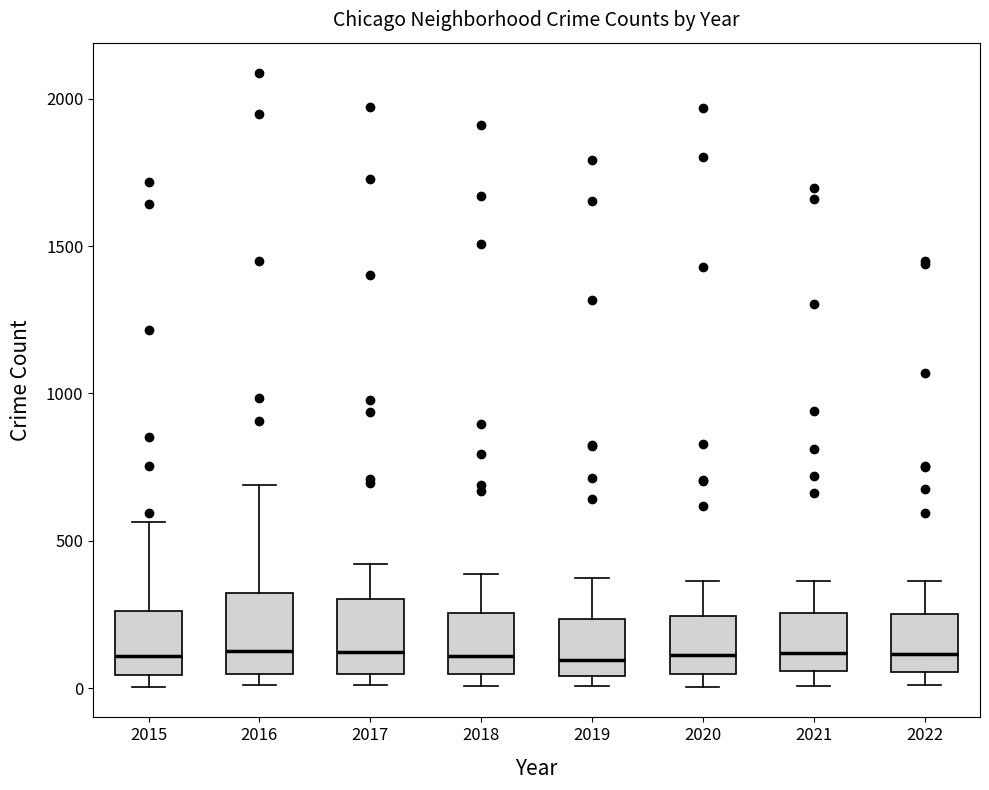

Where does the upper whisker of the box at x = 2020 end on the y-axis? The values are not printed on the chart, so give them approximately, as read against the axis.

350